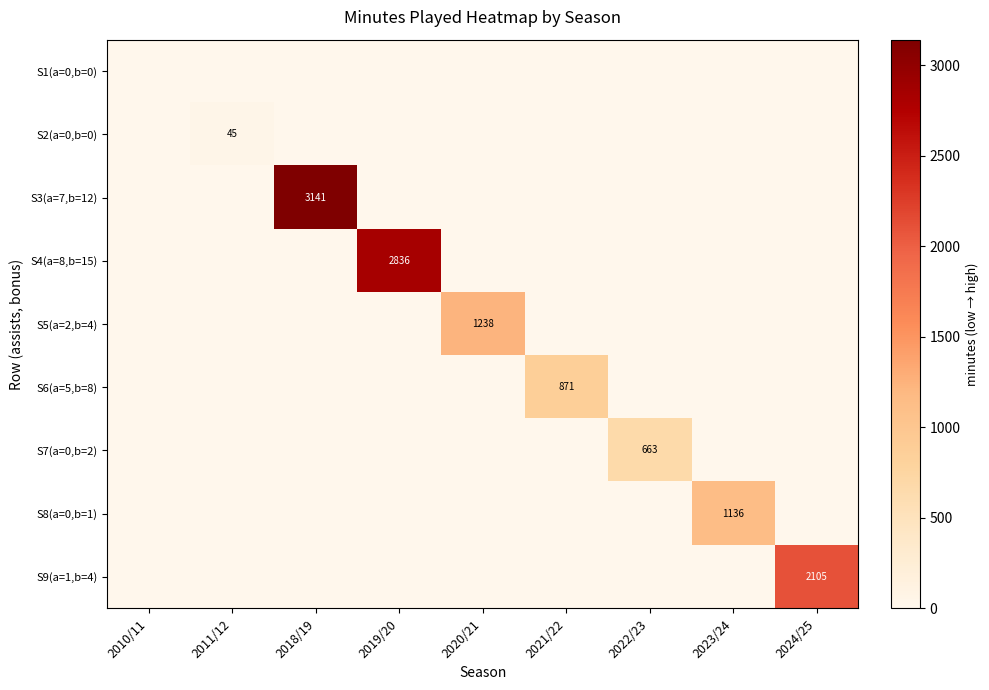

Is it true that S6(a=5,b=8) equals 285 at 2021/22?

False